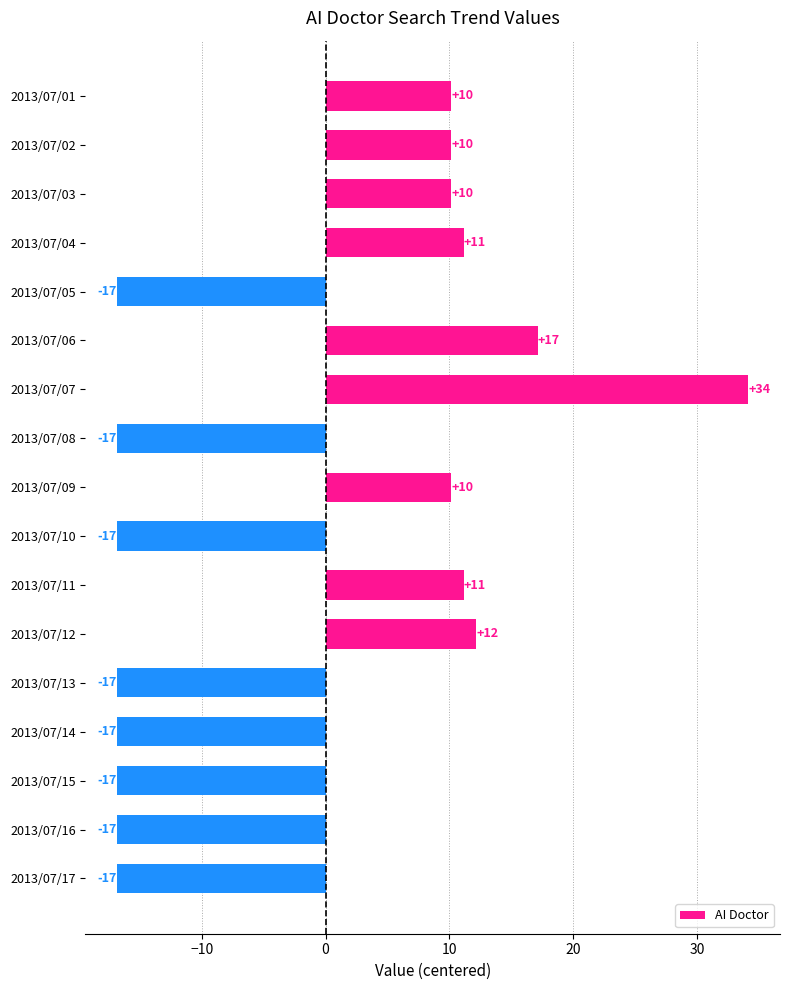

How many bars are there in total?

17